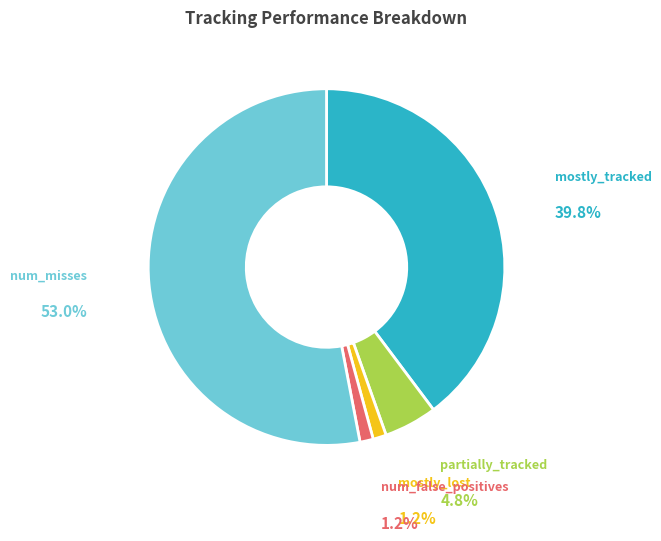

Is the sum of num_false_positives and mostly_lost greater than half?

No